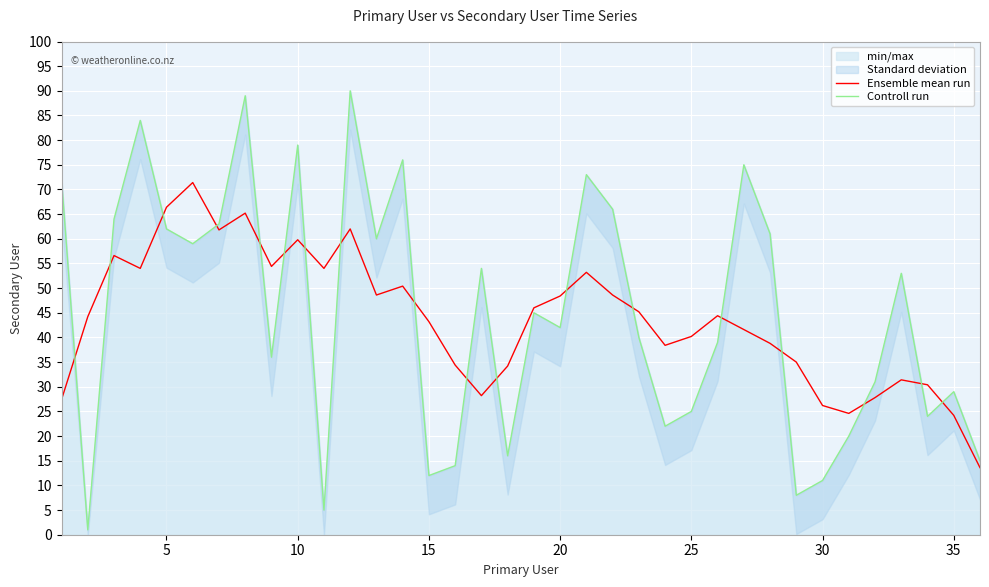

What is the maximum value shown in the chart?

90.0